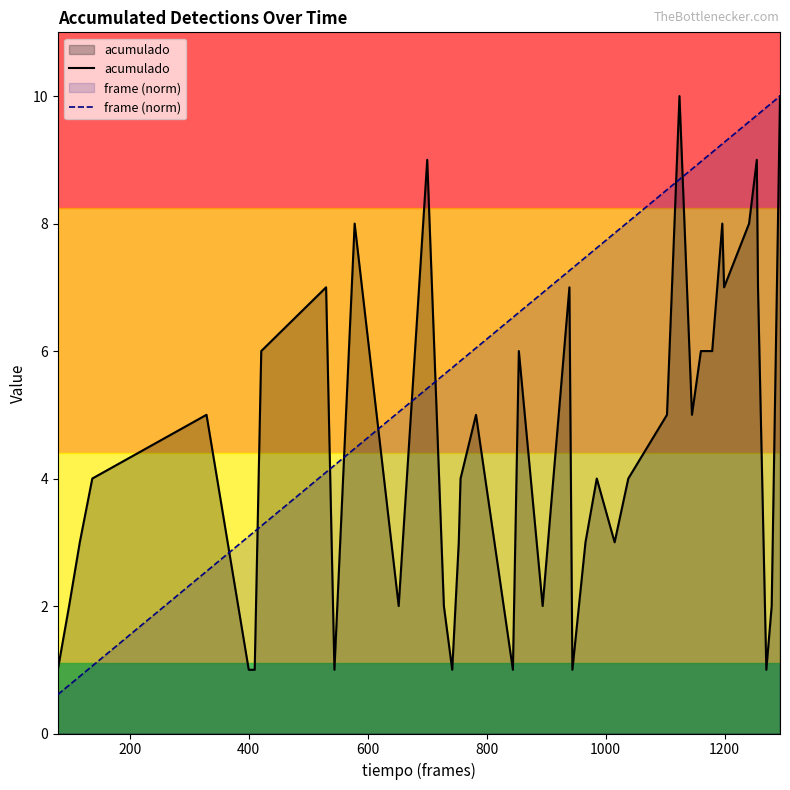

After their last crossing, which series has the higher values: frame (norm) or acumulado?

frame (norm)